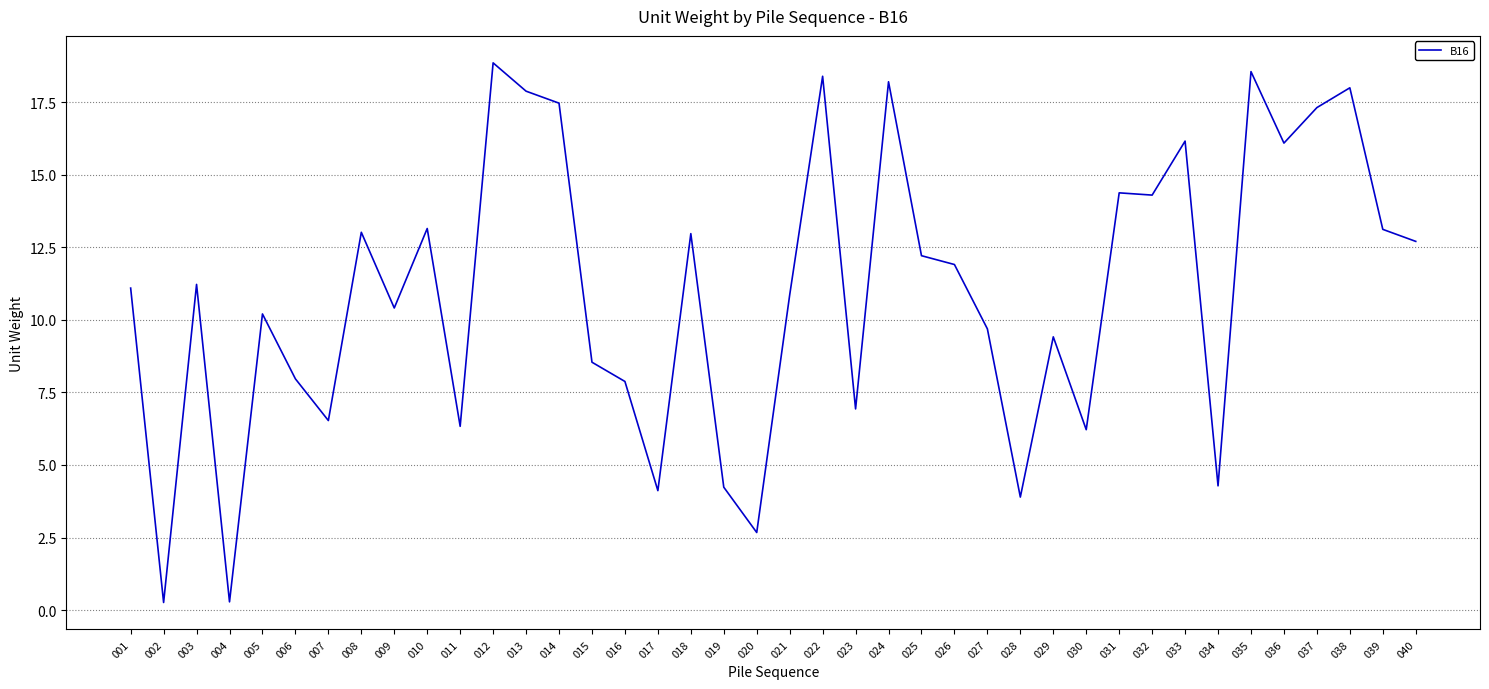

What is the difference between the values at 017 and 003?

7.1